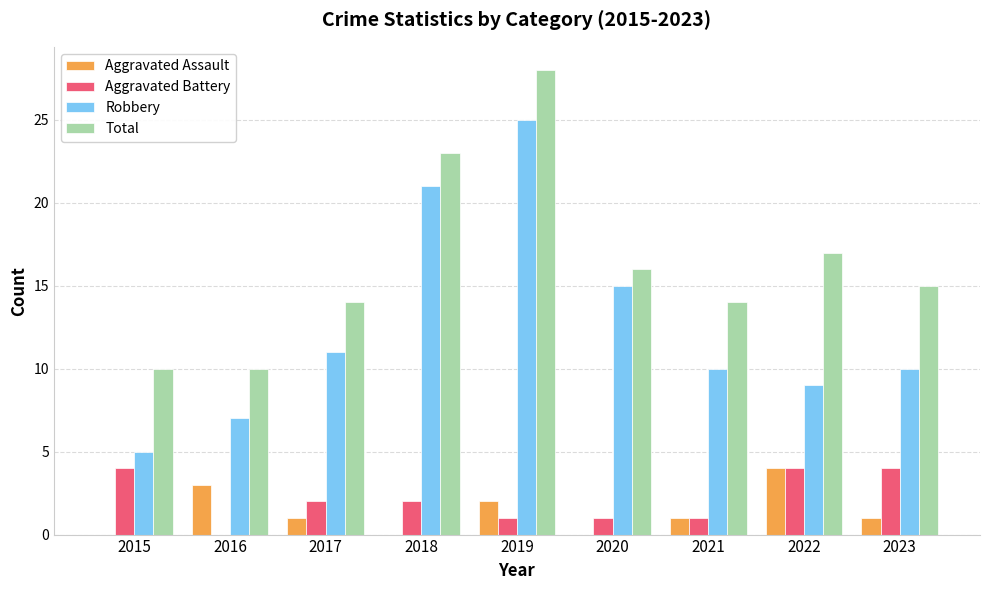

The value of Total at 2018 is 40. True or false?

False